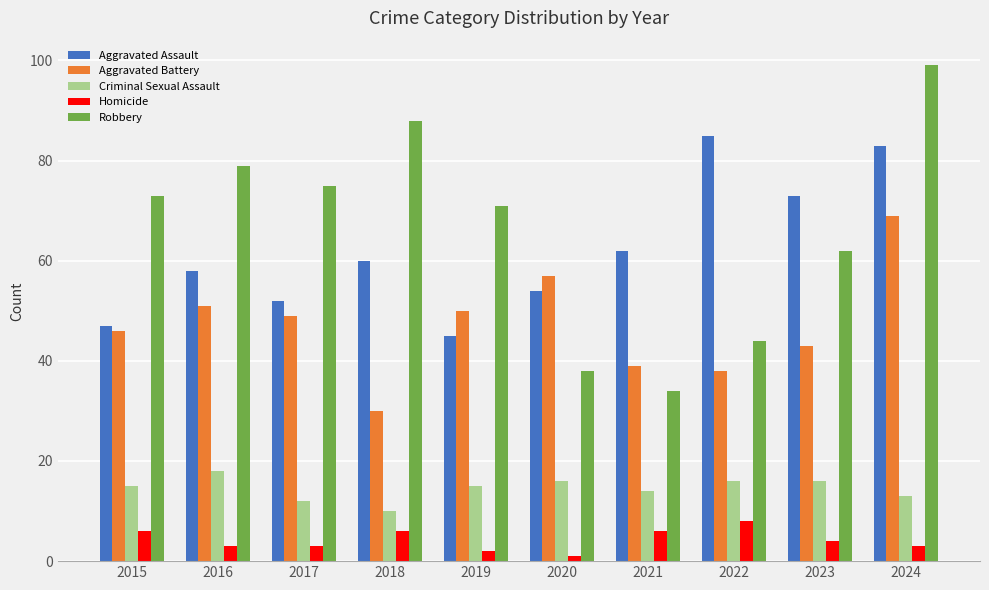

What is the sum of all Robbery values?

663